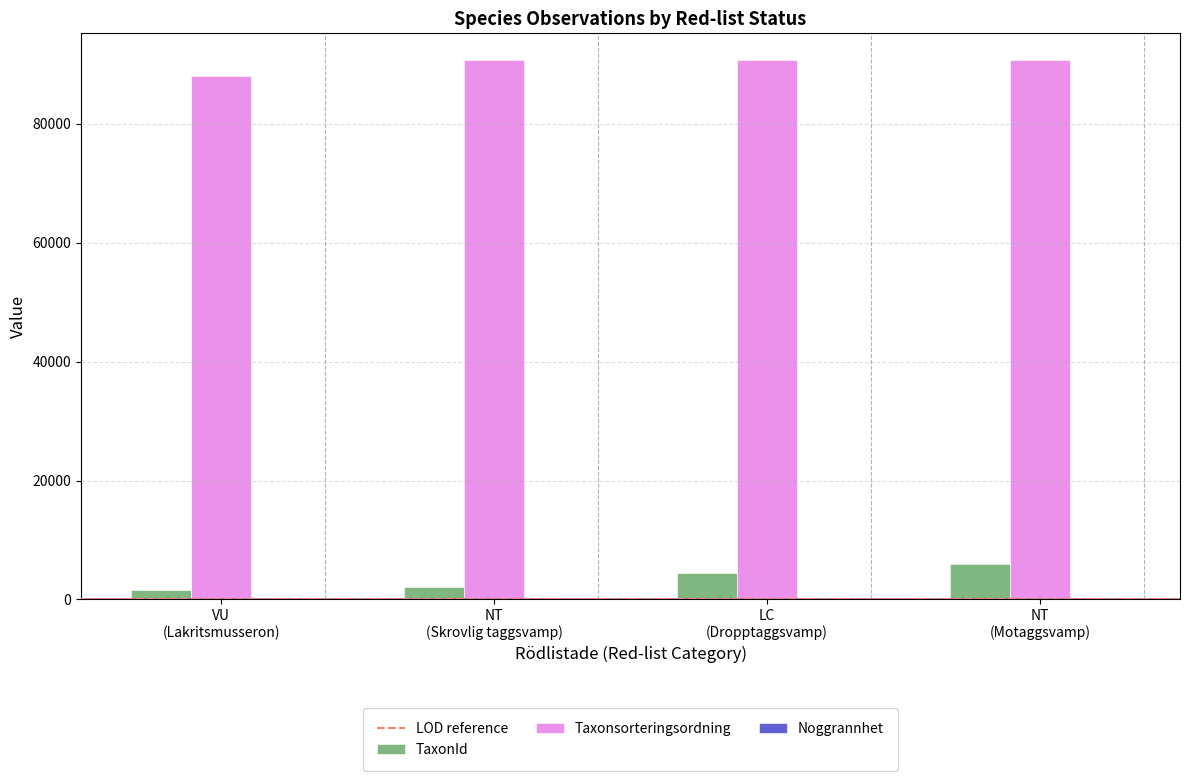

Which series has the largest total across all categories?

Taxonsorteringsordning